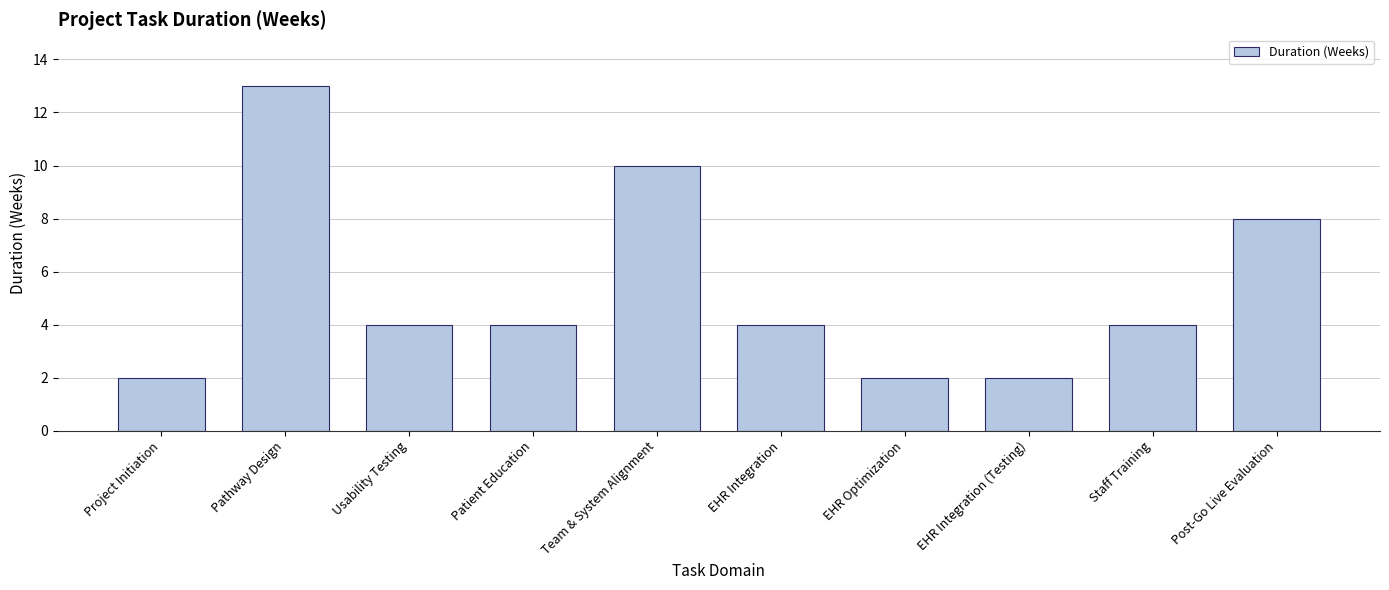

What is the greatest value displayed?

13